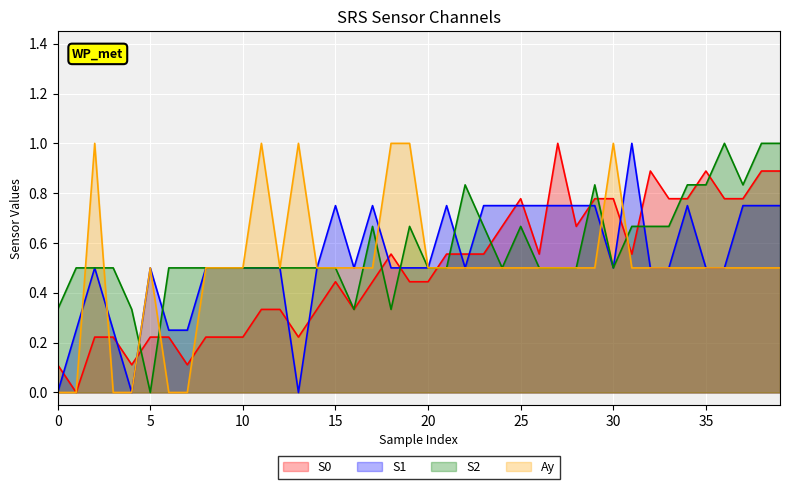

True or false: S0 and S2 cross at least once.

True